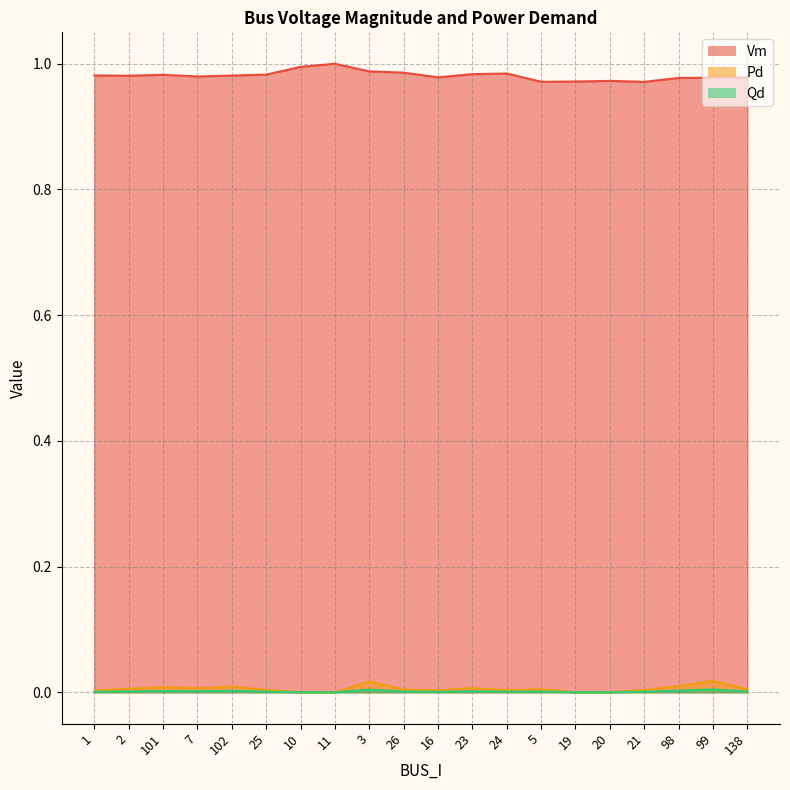

The value of Qd at 26 is 0.0. True or false?

True